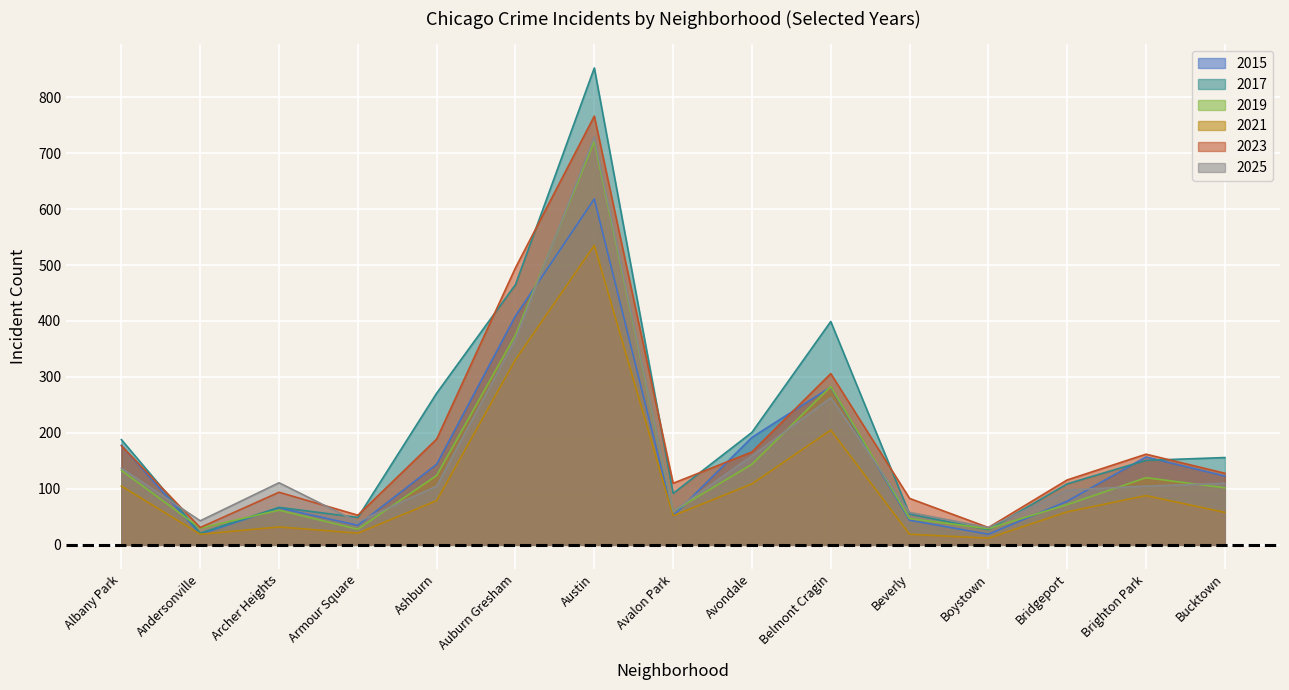

Is it true that 2019 equals 72 at Bridgeport?

True